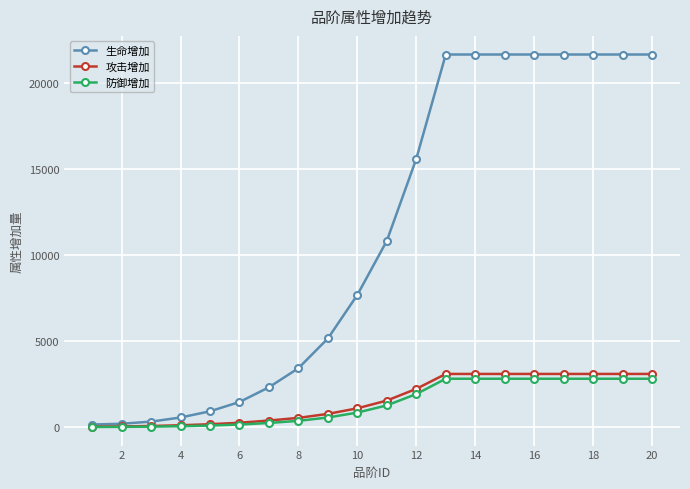

Rank the series by their maximum value, from highest to lowest.

生命增加, 攻击增加, 防御增加